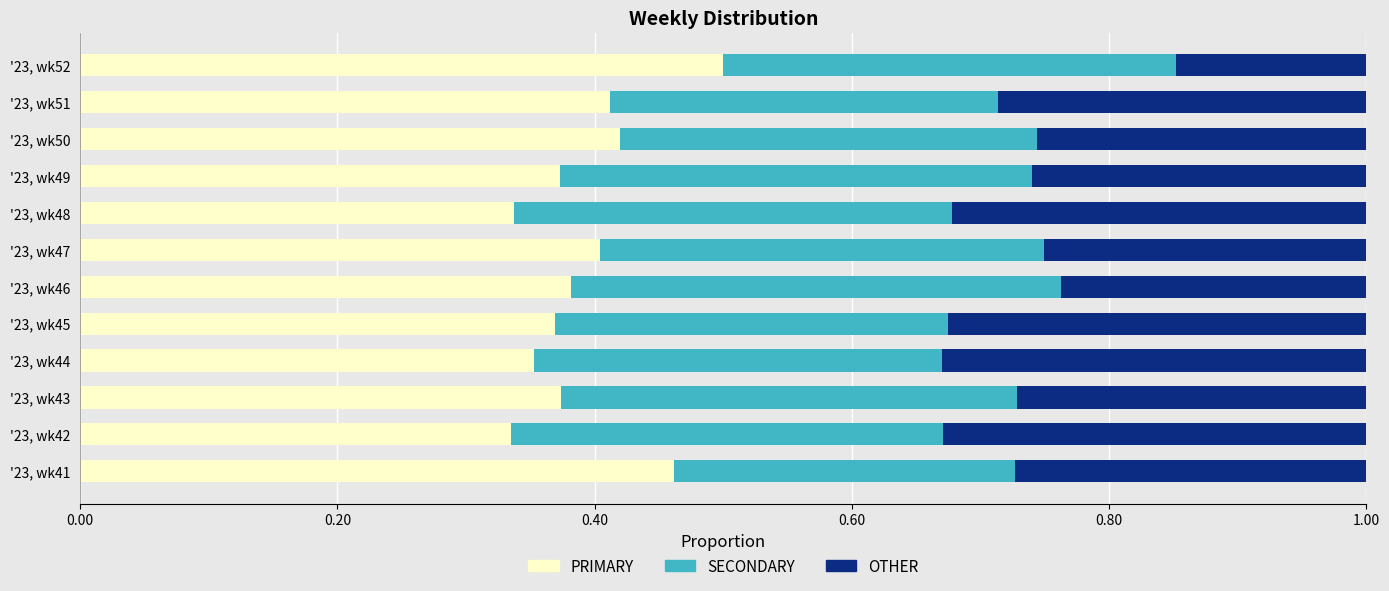

True or false: PRIMARY has a value of 0.7 at '23, wk41.

False